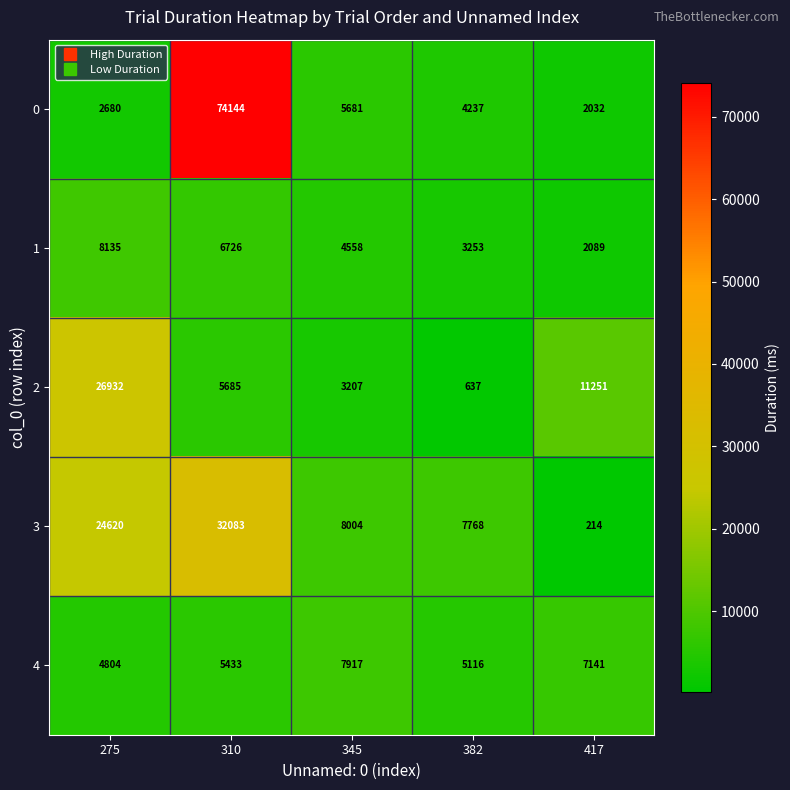

List the series in order of their peak value, highest first.

0, 3, 2, 1, 4